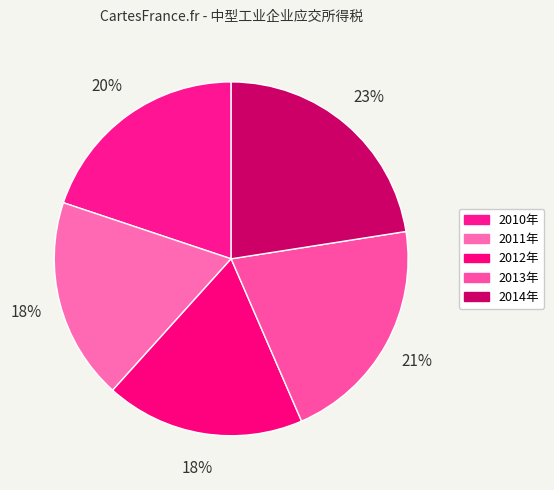

To the nearest percent, what is the difference between the 2014年 and 2013年 slice percentages?

2%